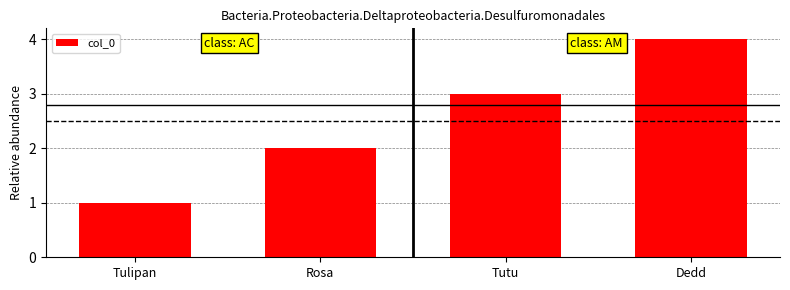

What is the label of the 2nd bar from the right?

Tutu